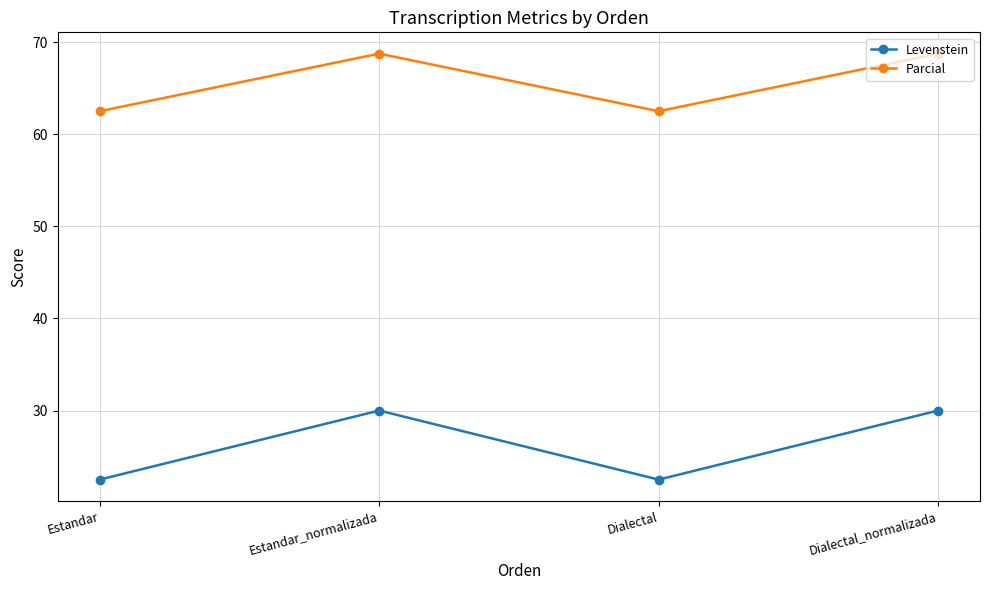

Is this an area chart (filled region under the line)?

No